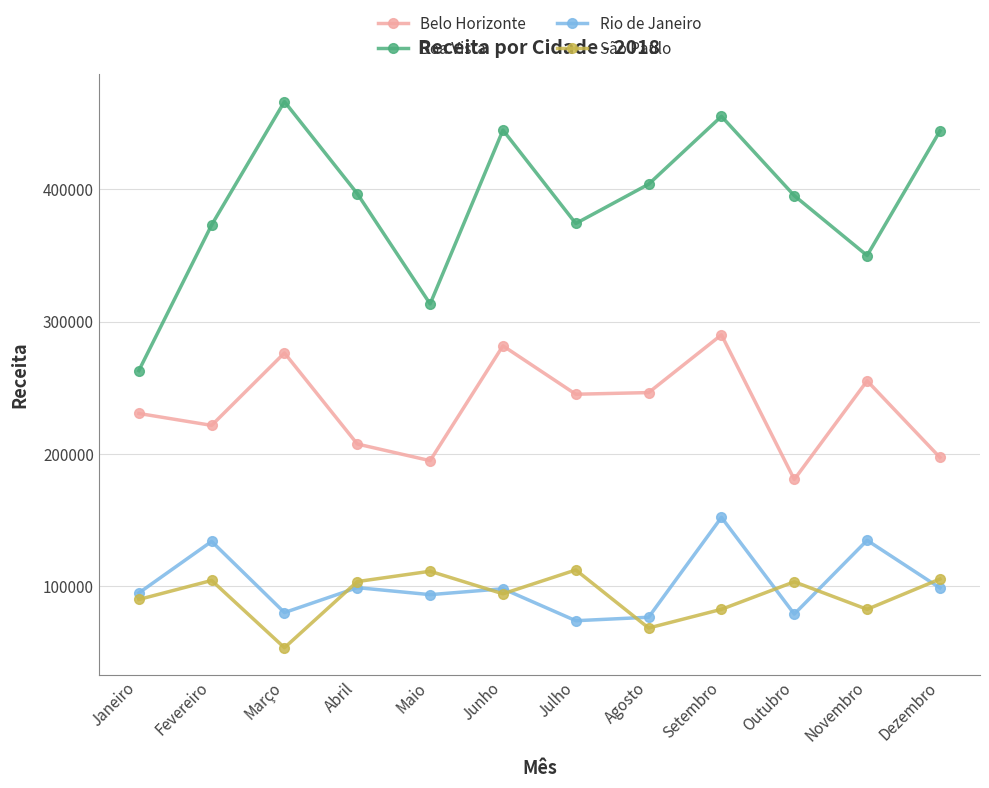

True or false: Belo Horizonte has a value of 230646 at Janeiro.

True